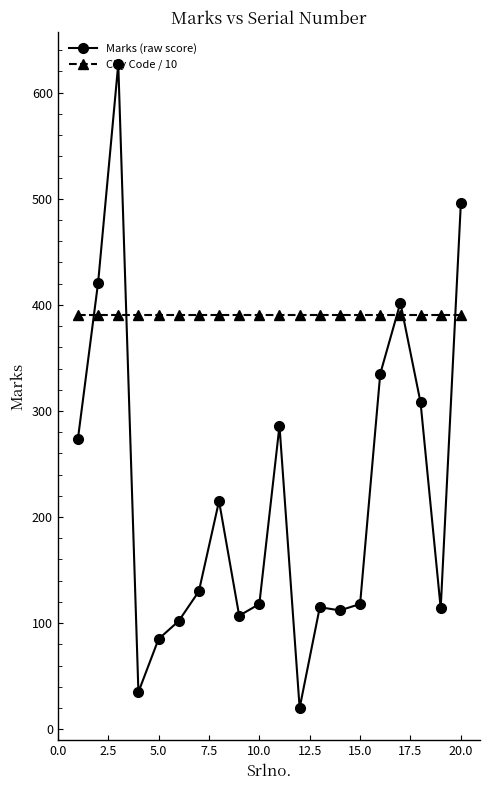

List the series in order of their peak value, lowest first.

City Code / 10, Marks (raw score)